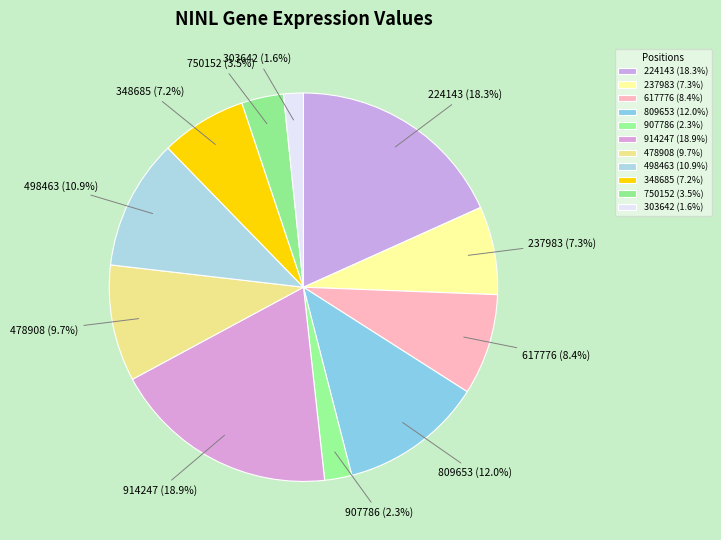

What is the smallest slice in the pie chart?

303642